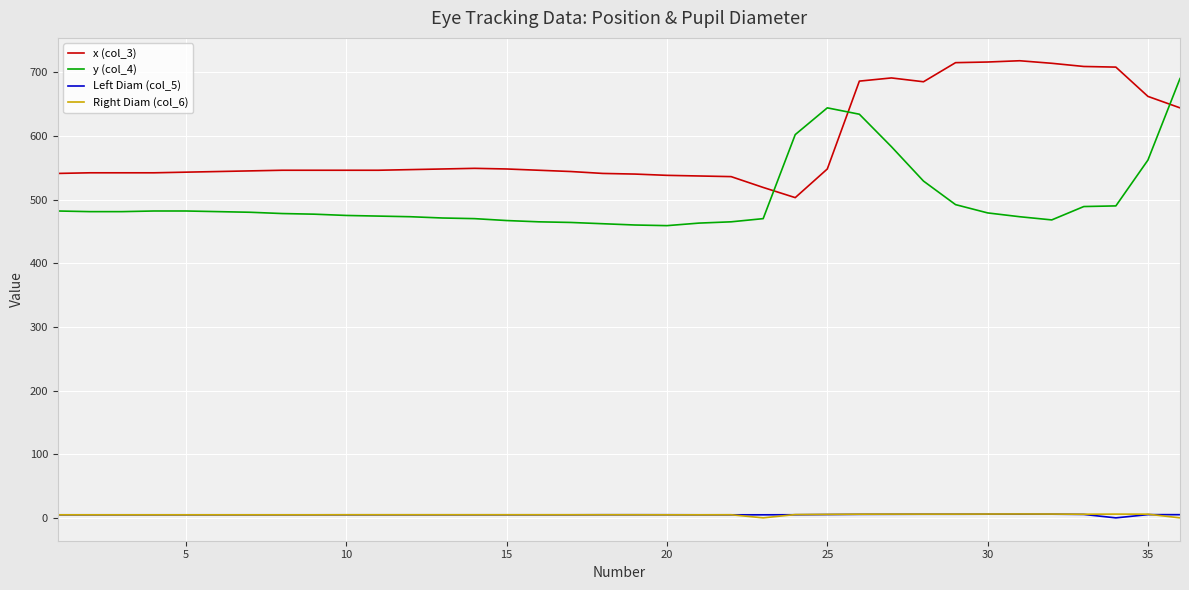

Which series has the largest total across all categories?

x (col_3)